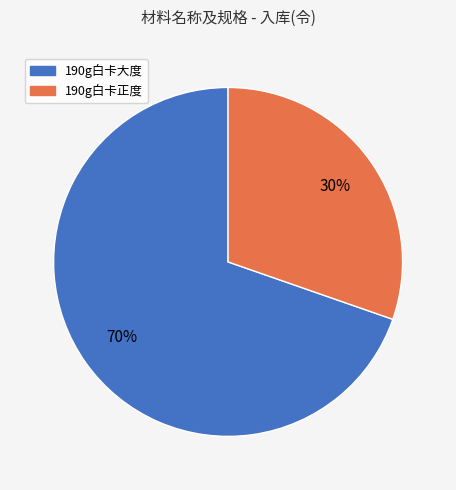

Is the sum of 190g白卡大度 and 190g白卡正度 greater than half?

Yes